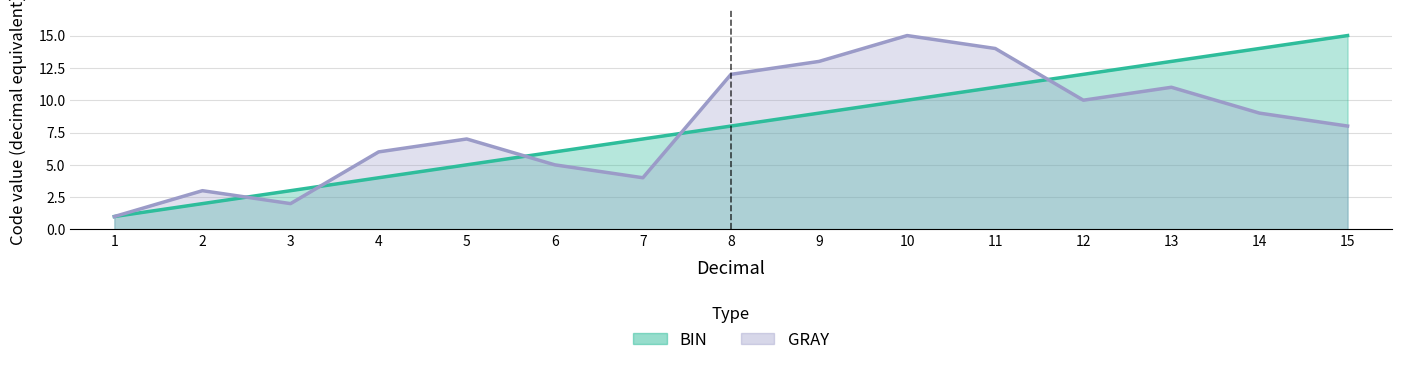

Count the number of categories in the chart.

15